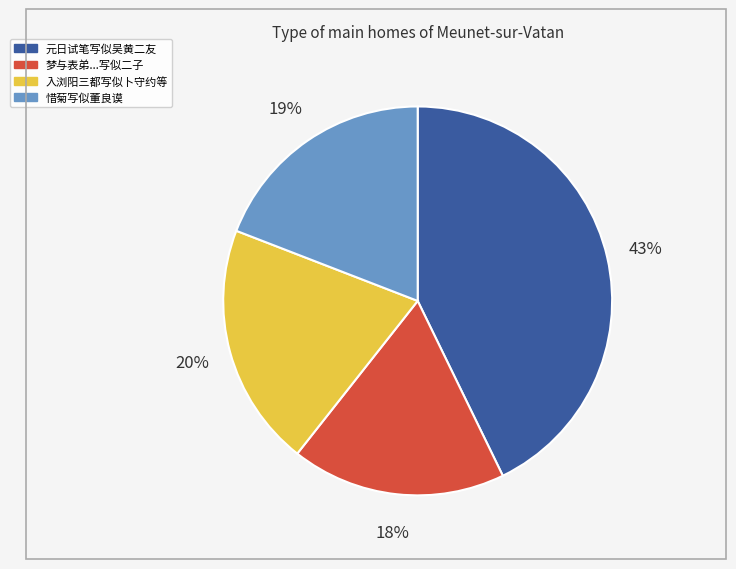

Is there a majority slice in this chart?

No